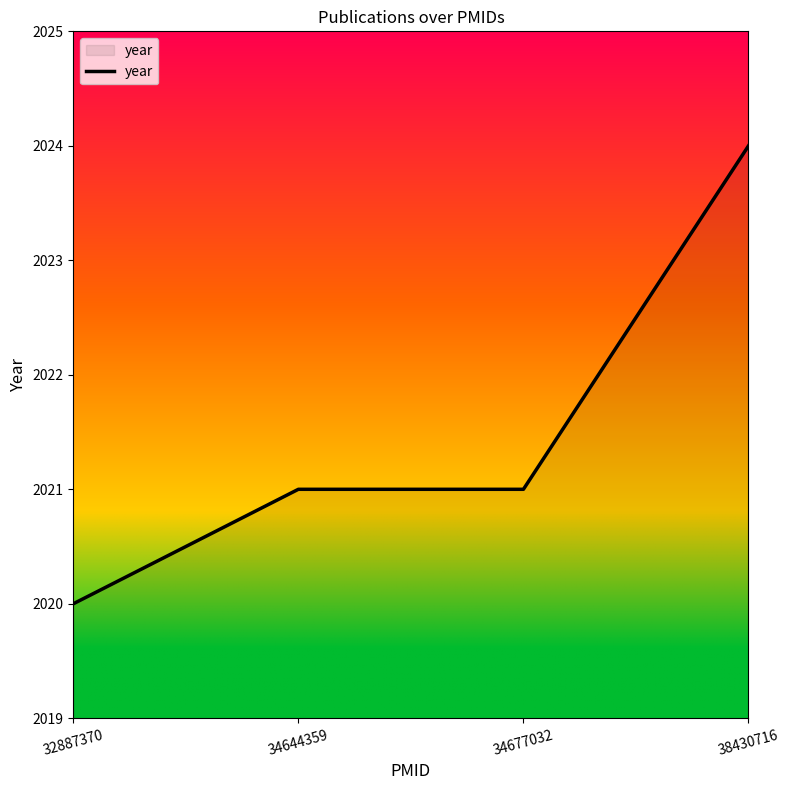

What is the maximum value shown in the chart?

2024